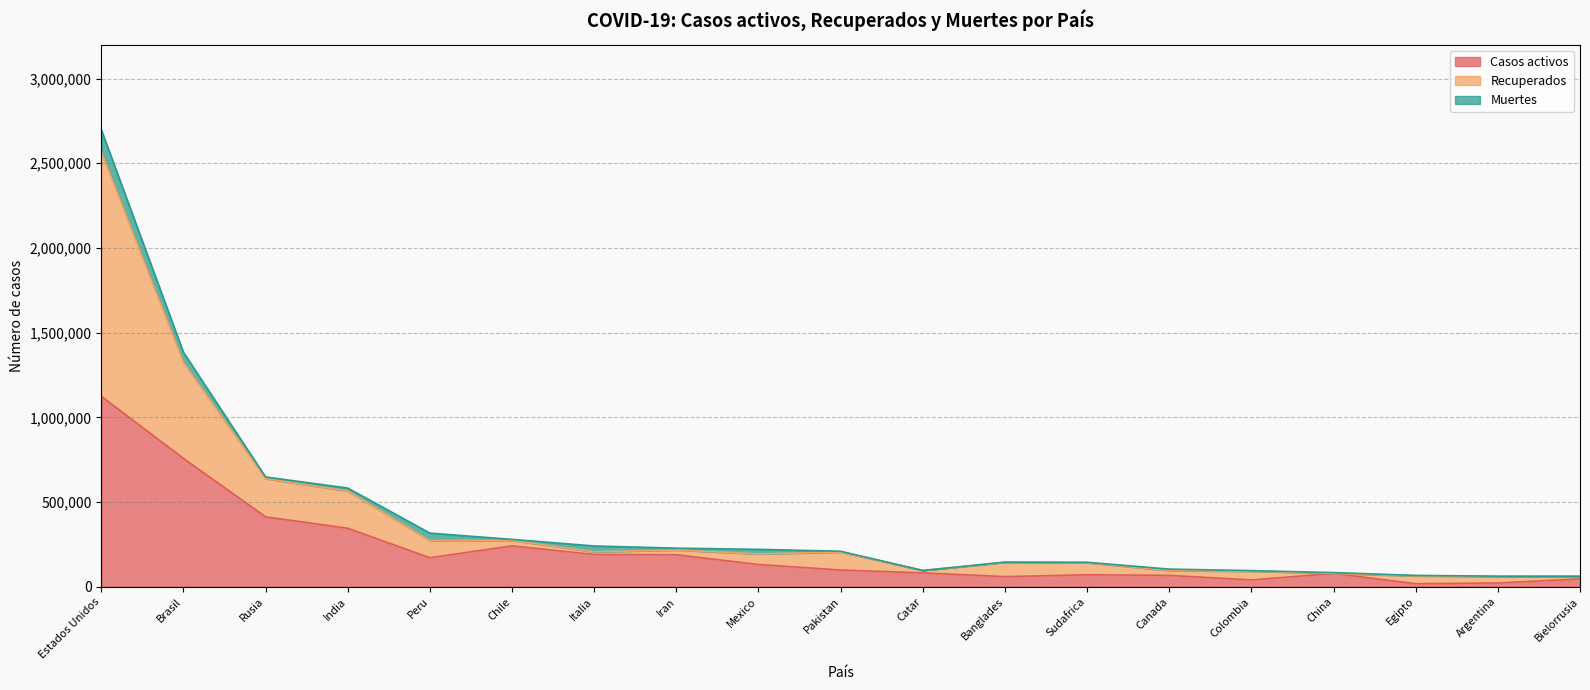

Is it true that Casos activos equals 223674 at India?

False